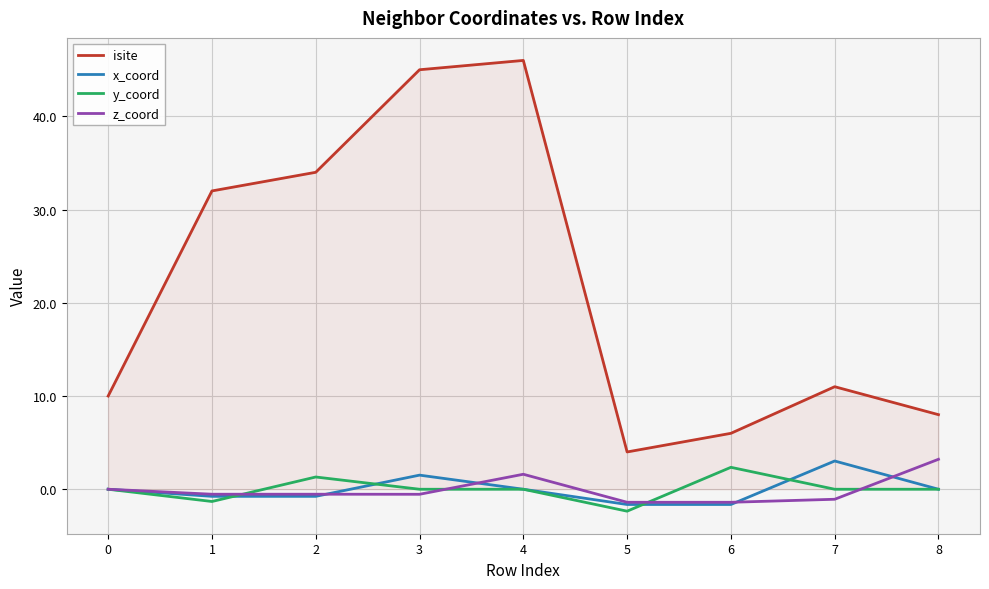

Which series has the widest spread of values?

isite